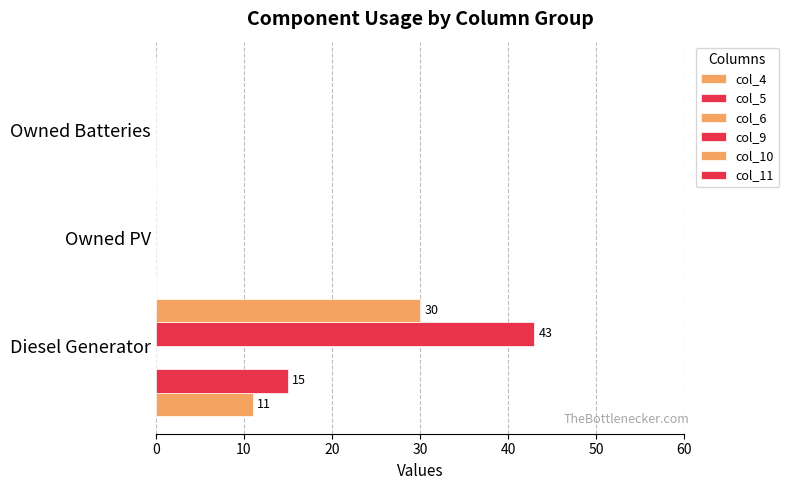

Count the number of data series in this chart.

4